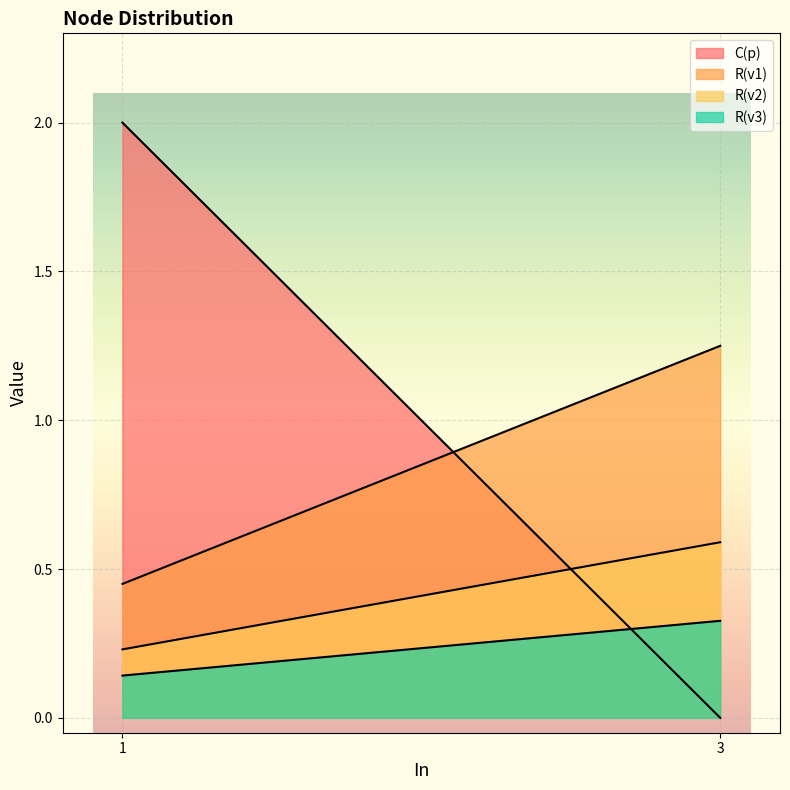

What are all the series names shown in the legend?

C(p), R(v1), R(v2), R(v3)